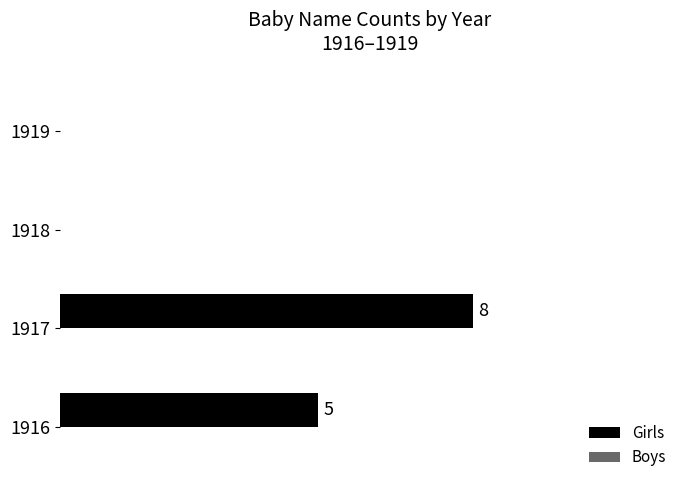

Are the bars horizontal?

Yes